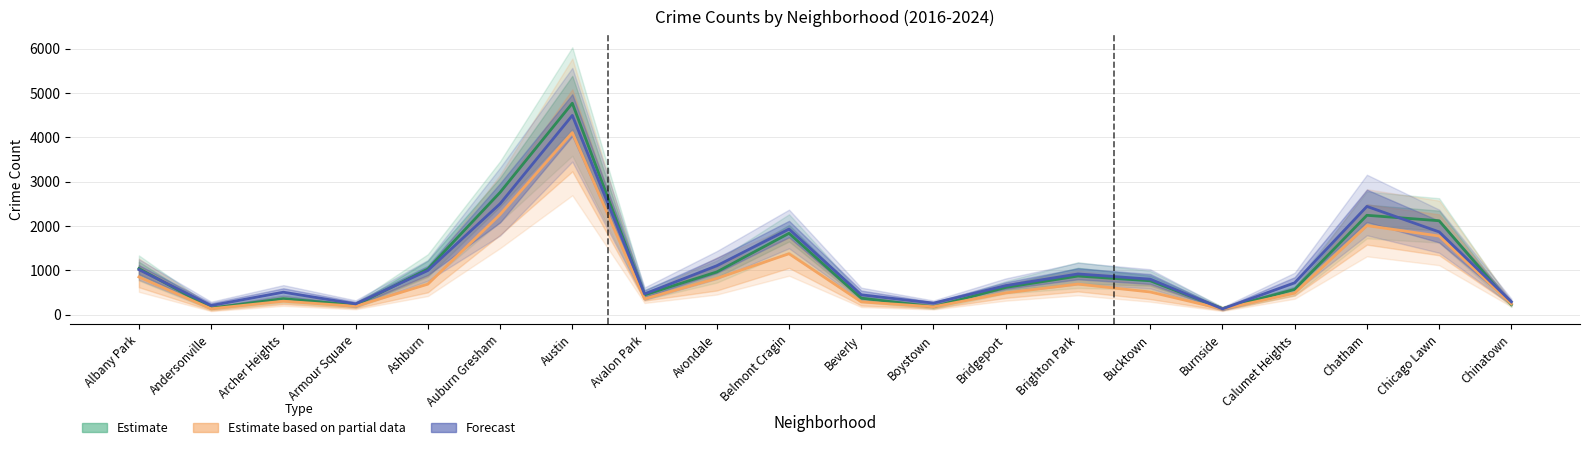

Between which two adjacent categories do Estimate and Forecast first intersect?

Albany Park and Andersonville